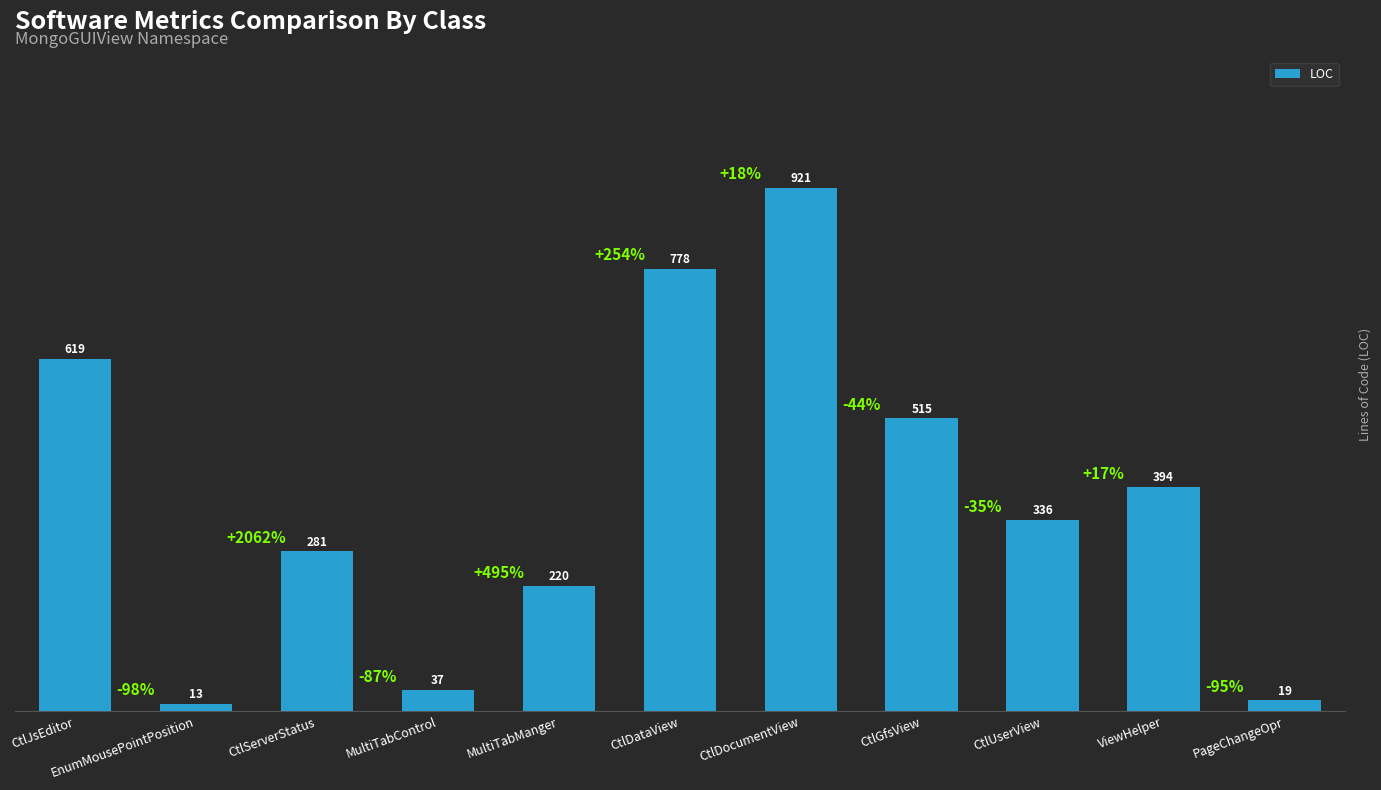

How many bars are there in total?

11